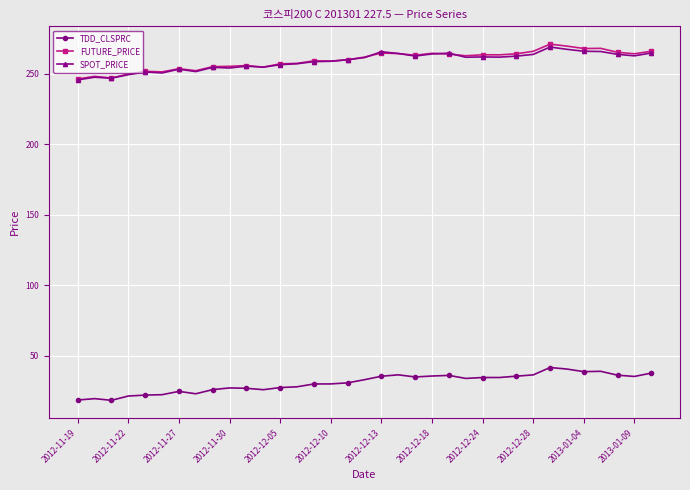

What is the maximum value shown in the chart?

271.2